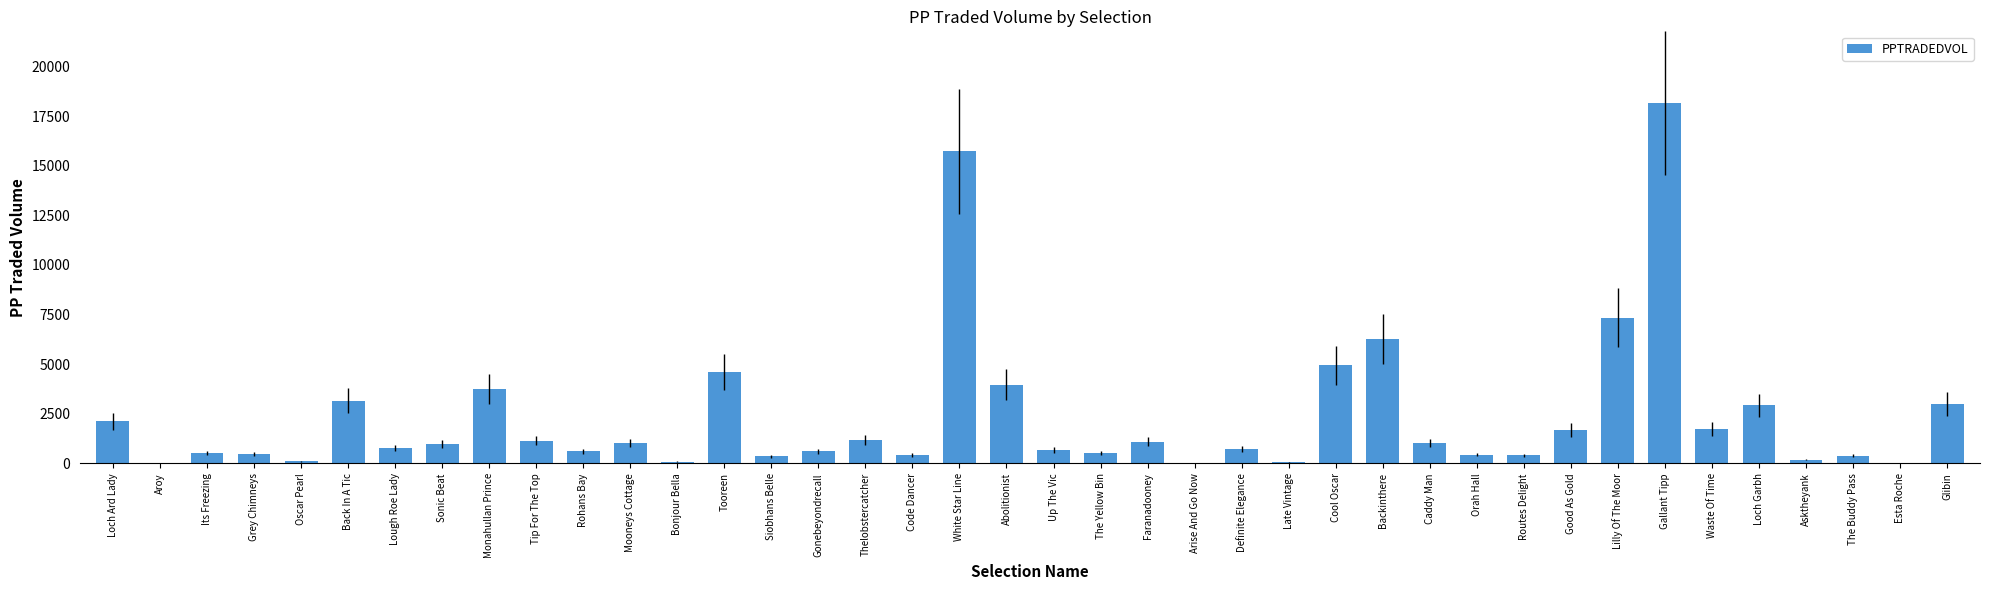

The chart shows a value of 422.3 at Code Dancer. True or false?

True